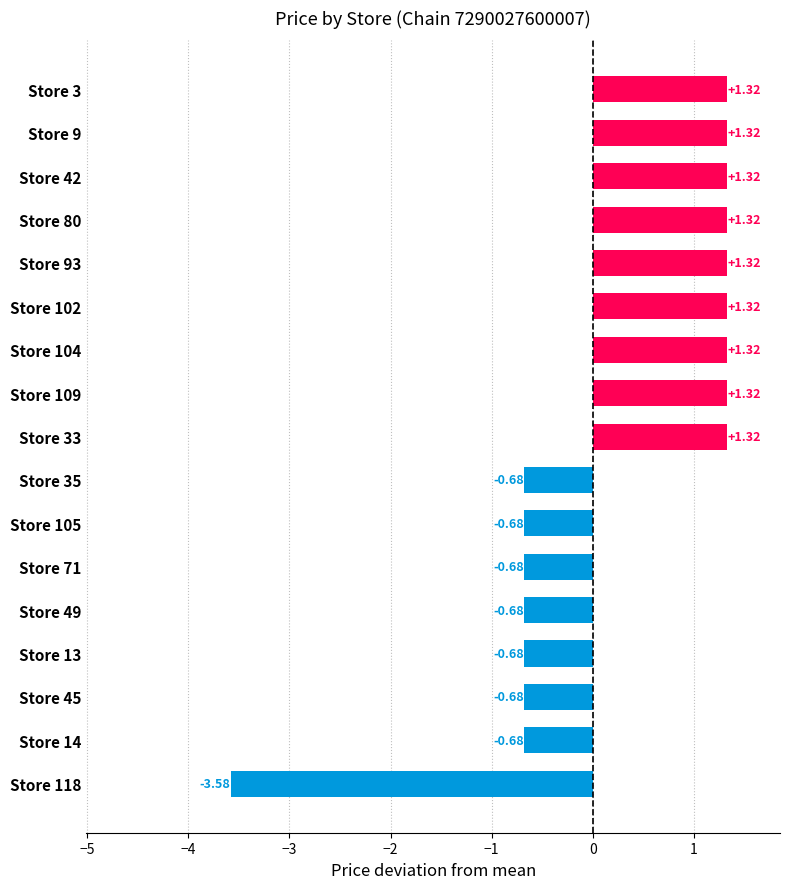

What is the ratio of the value at Store 93 to the value at Store 42?

1.0